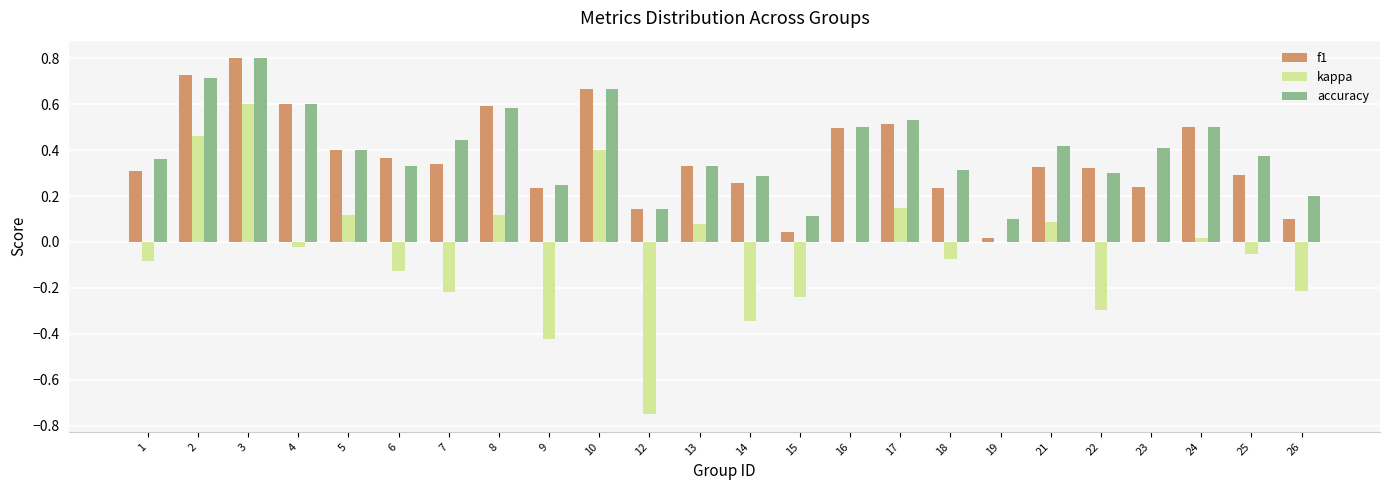

What is the sum of the kappa values at 26 and 14?

-0.6